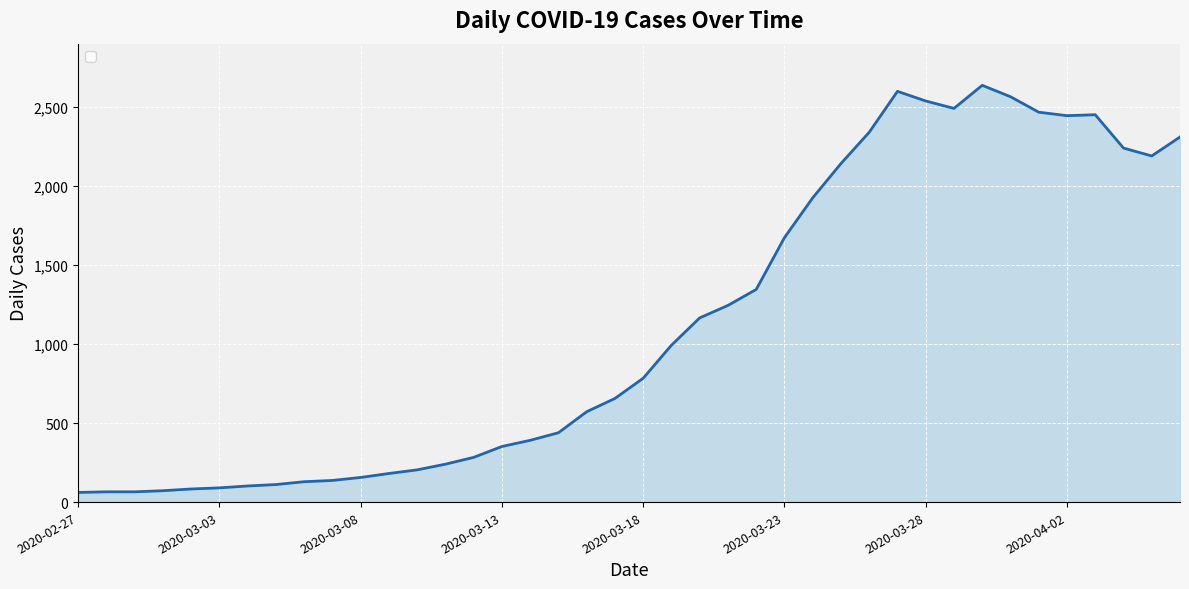

Is it true that the value at 26 is 2897?

False